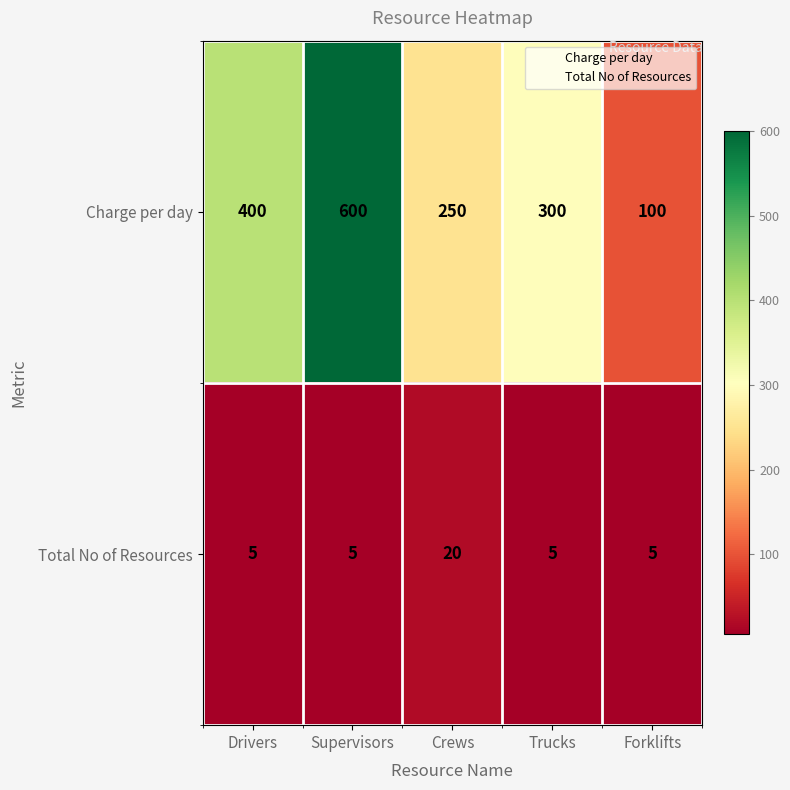

What is the total value across all series at Trucks?

305